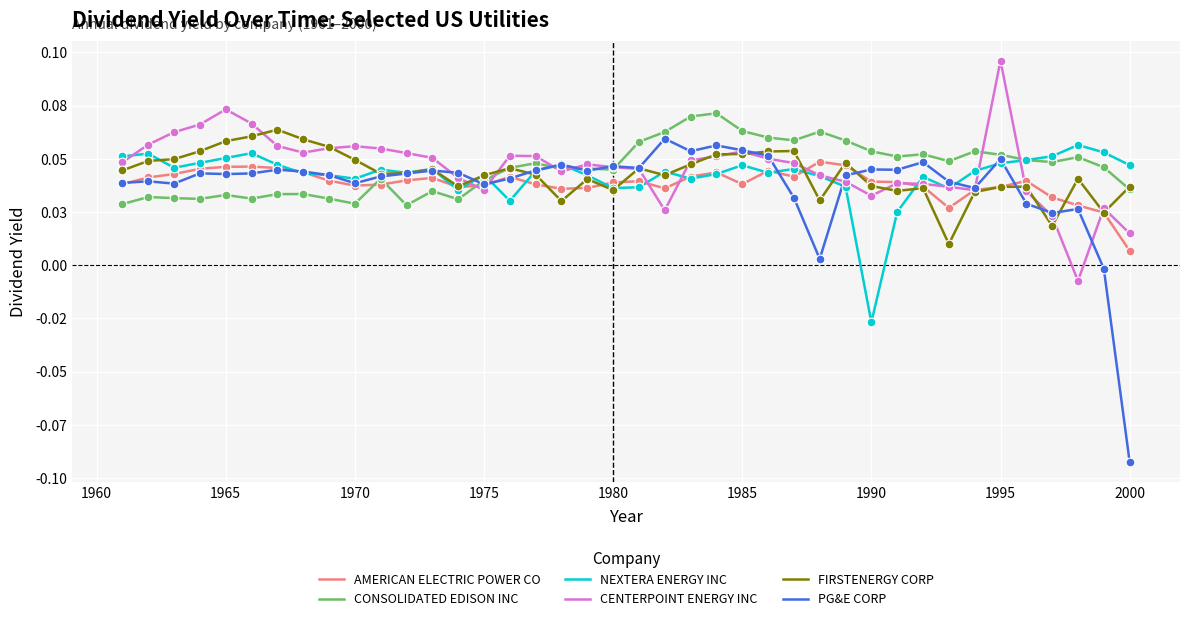

Which series has the largest total across all categories?

CENTERPOINT ENERGY INC